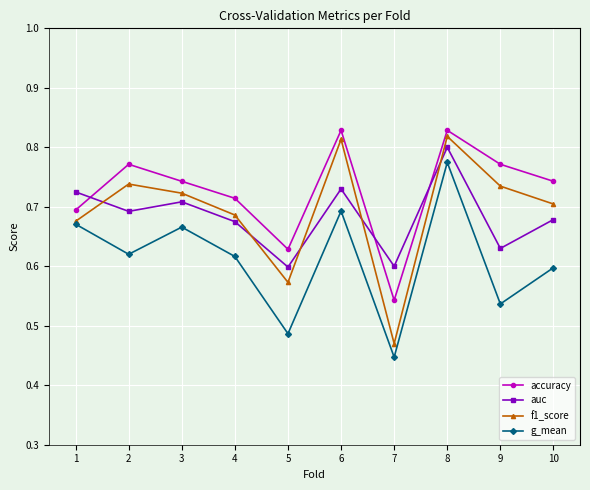

What is the total value across all series at 1?

2.8